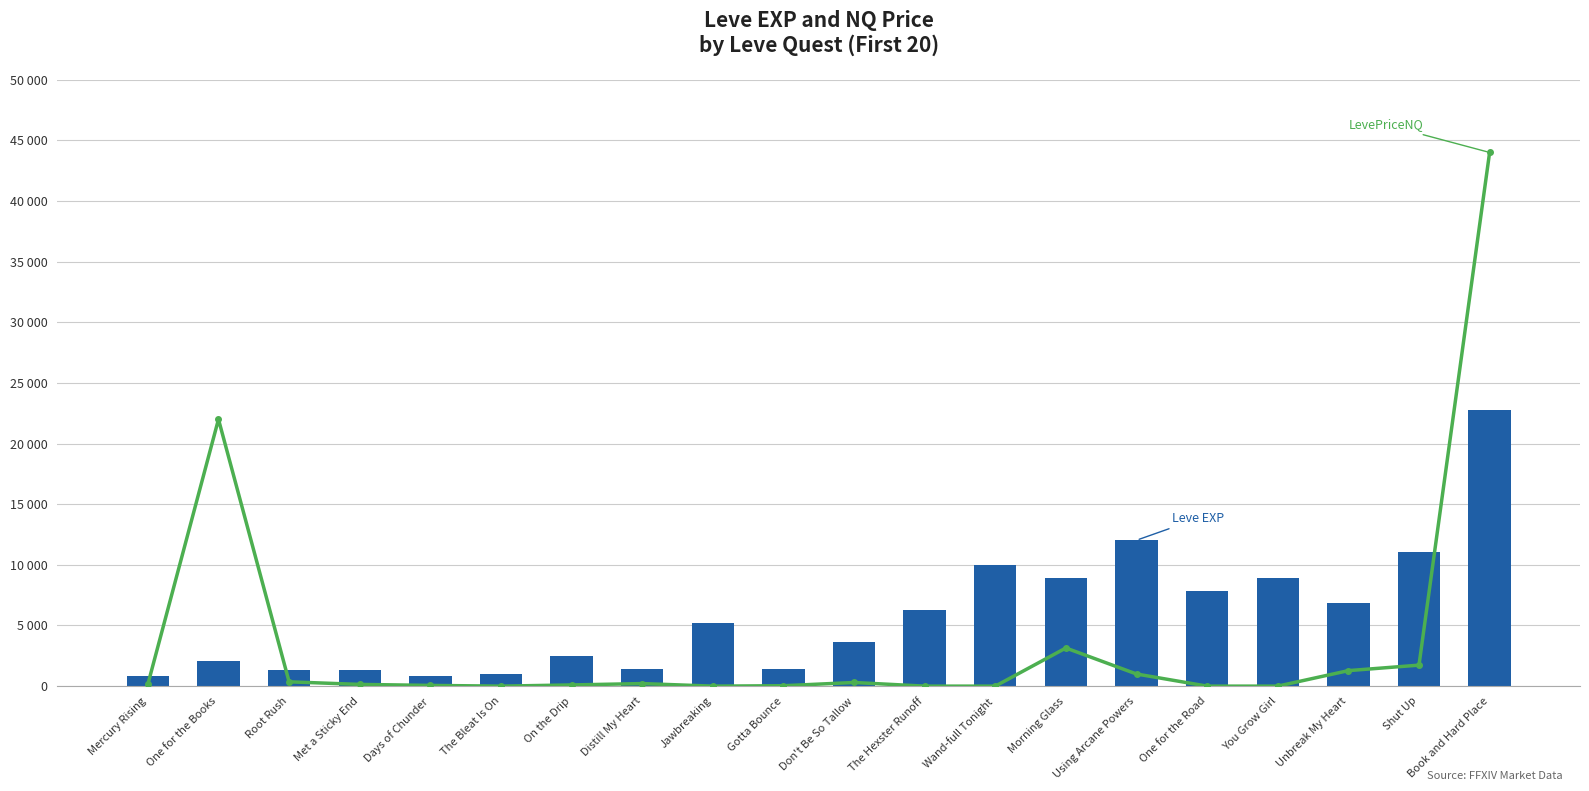

What is the greatest value displayed?

44000.0